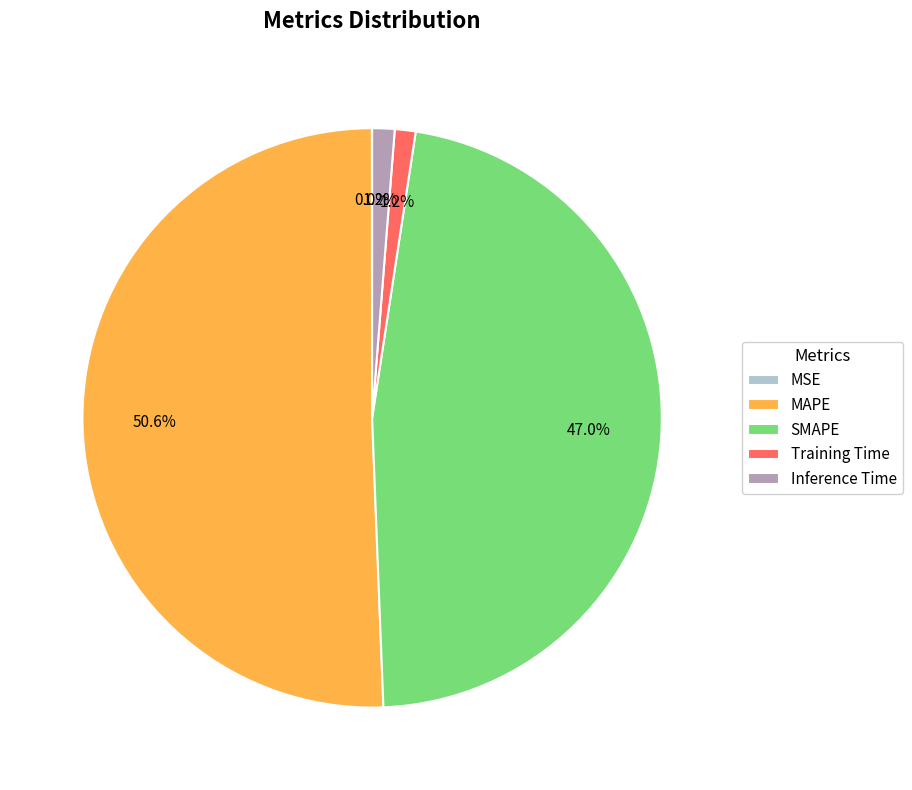

What portion of the pie excludes Training Time?

98.8%